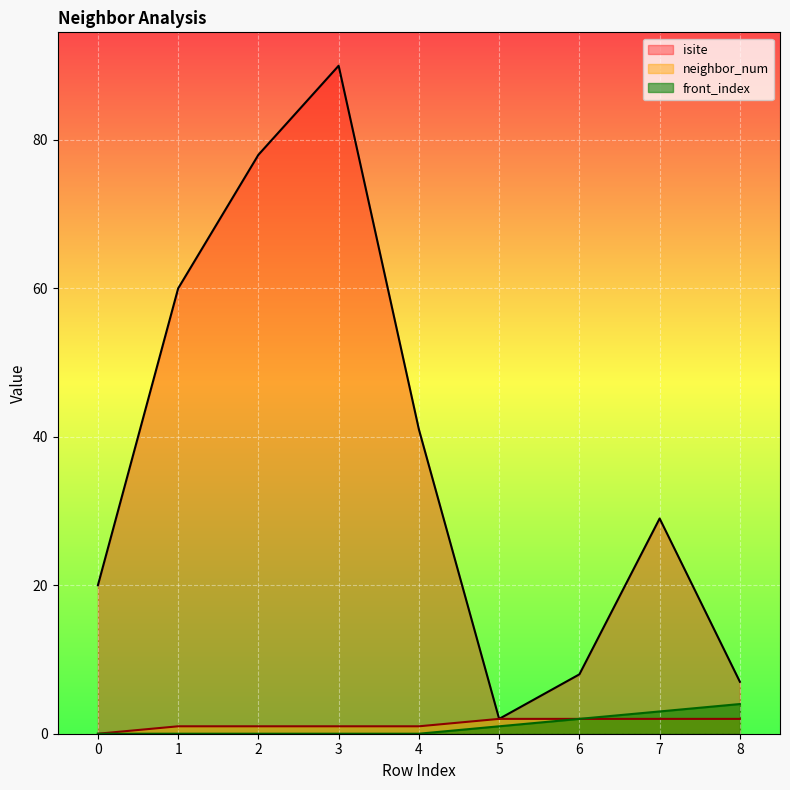

Which series changed the most between 2 and 8?

isite